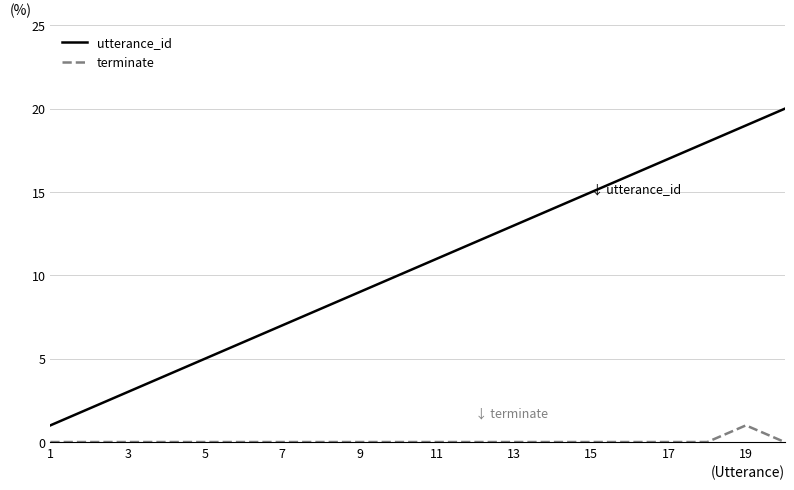

List the series in order of their overall mean, highest first.

utterance_id, terminate